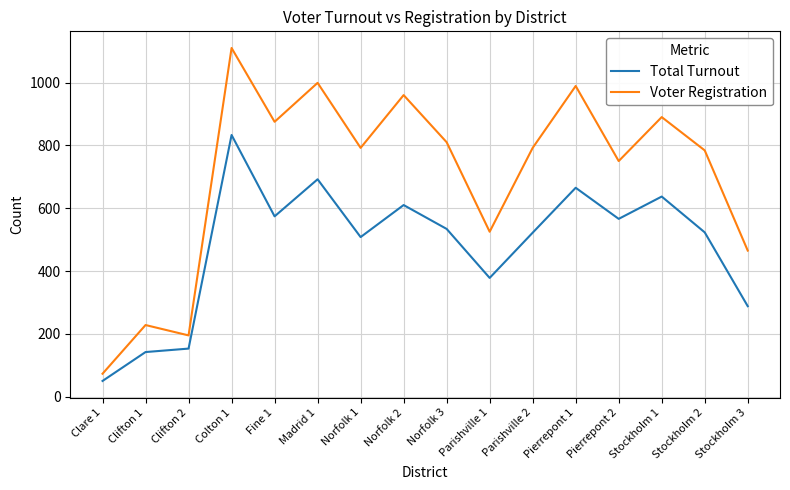

In Total Turnout, how many points are lower than both neighbors (excluding endpoints)?

4